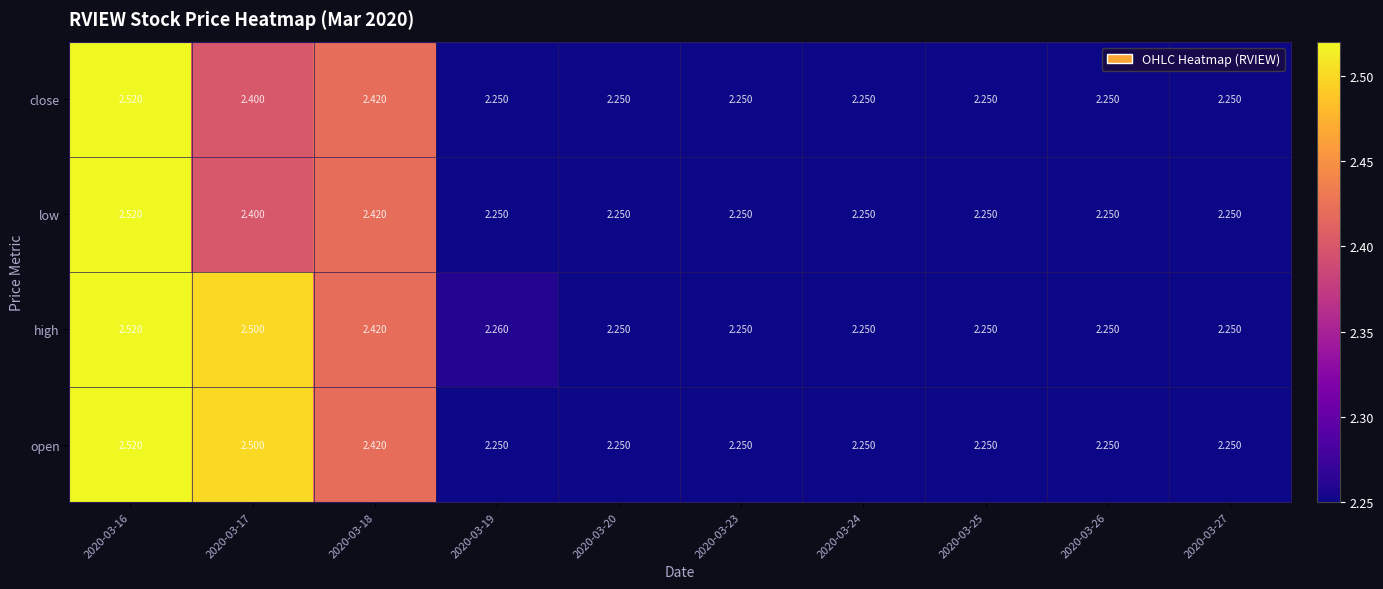

Which series has the largest total across all categories?

high